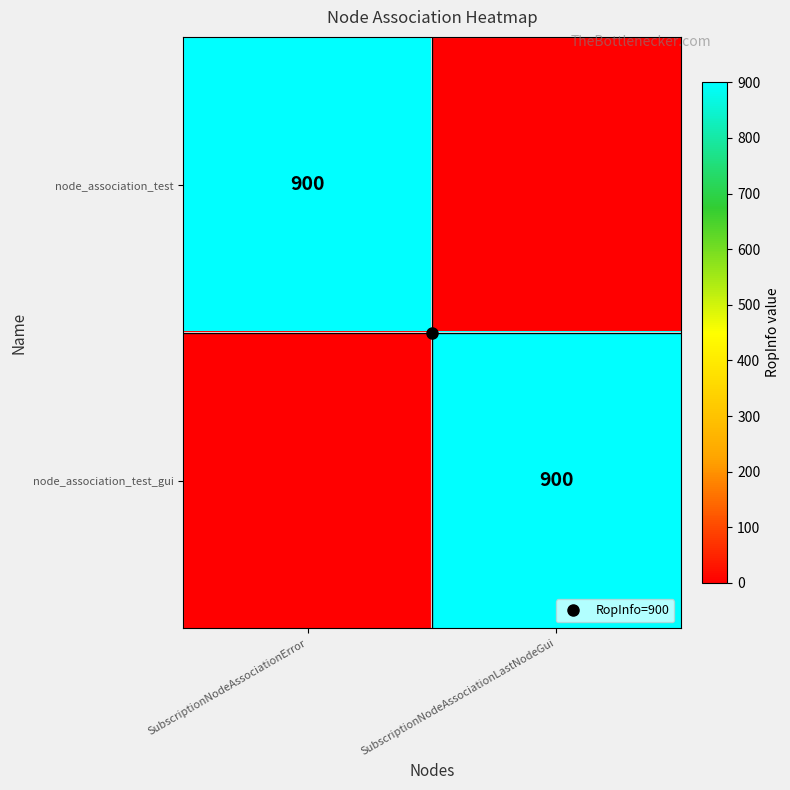

What is the sum of the node_association_test values at SubscriptionNodeAssociationLastNodeGui and SubscriptionNodeAssociationError?

900